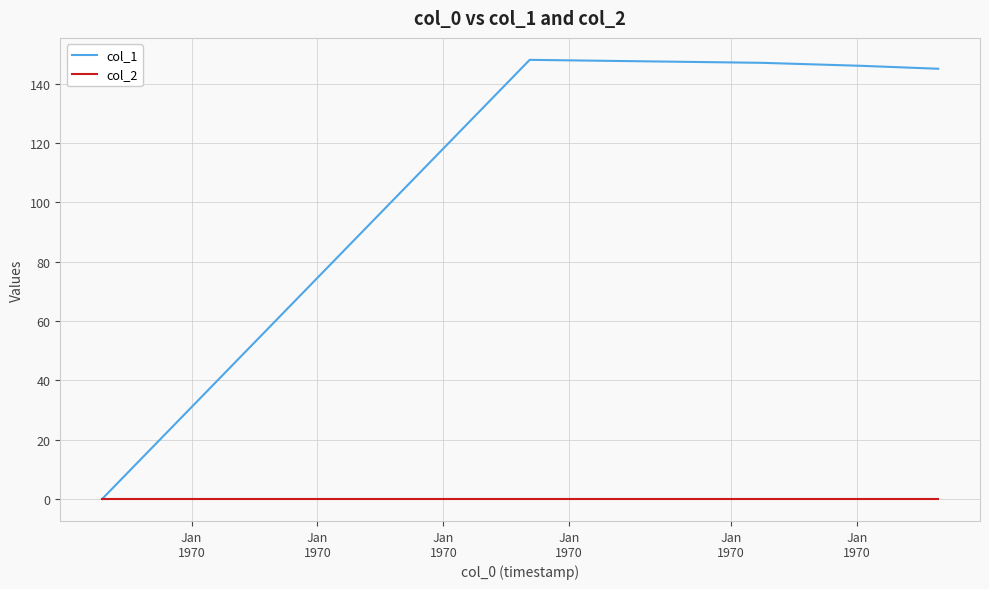

At how many categories does at least one series exceed 74?

4